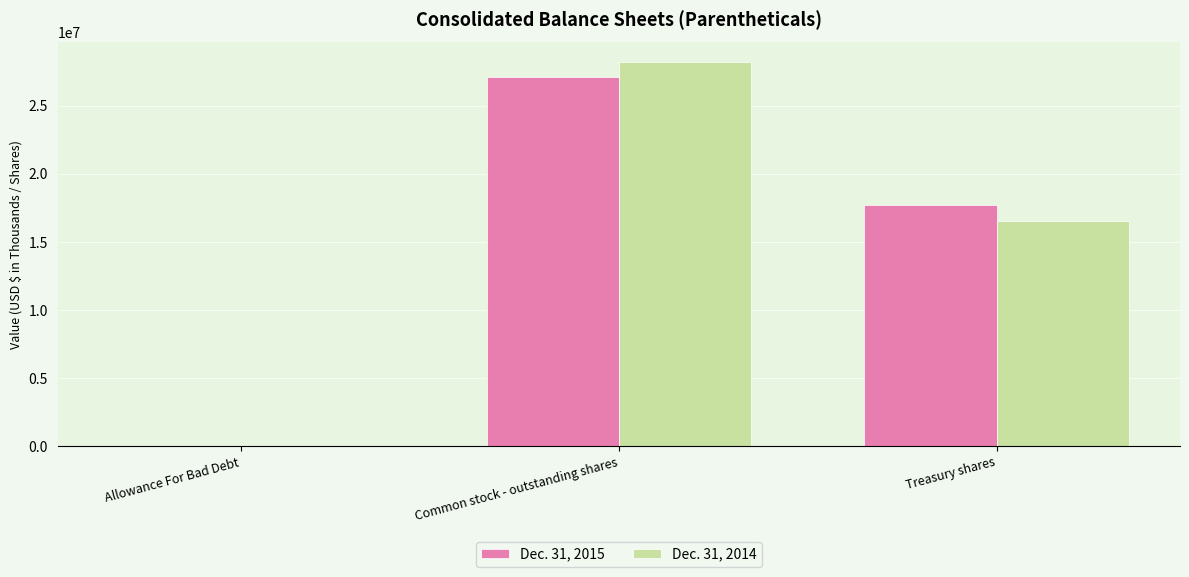

Between Common stock - outstanding shares and Treasury shares, which series saw the biggest shift?

Dec. 31, 2014